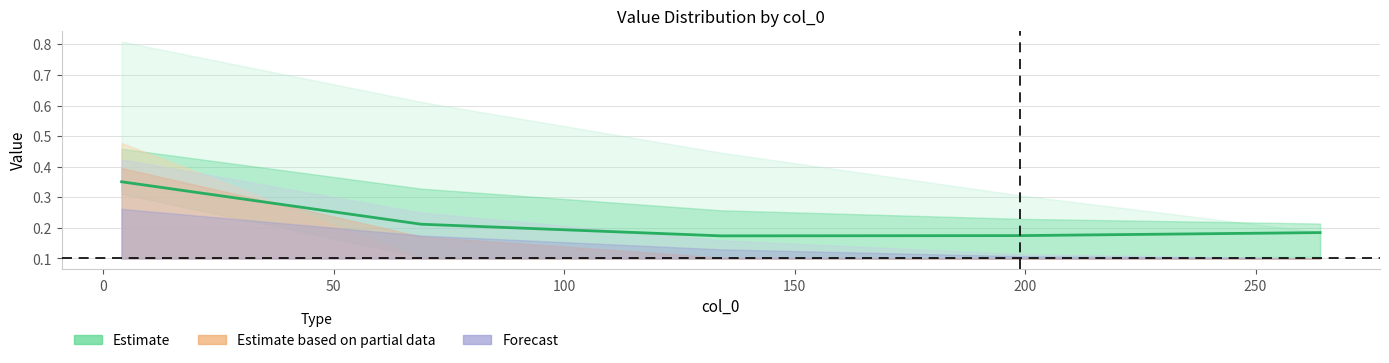

The value at 100 is 0.0. True or false?

False